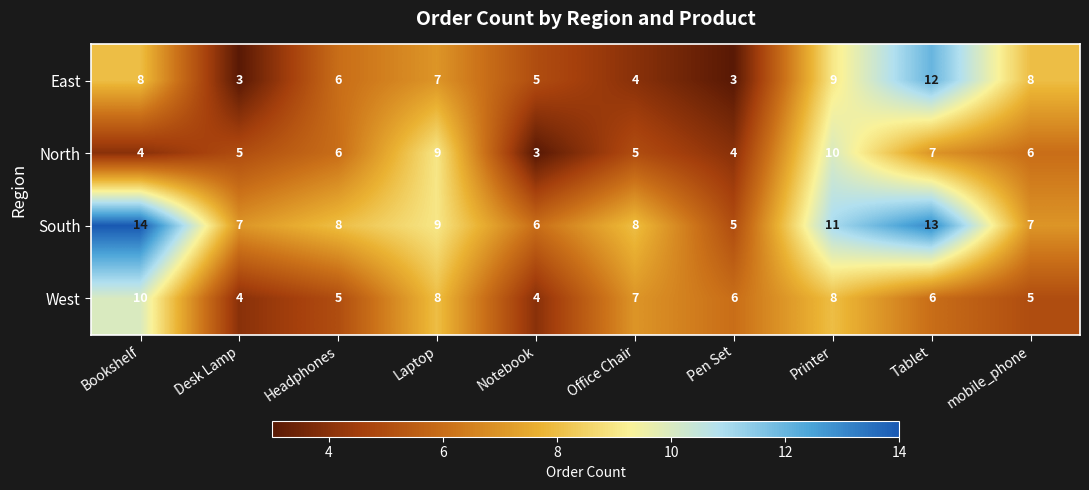

What is the spread (max minus min) of values at Headphones?

3